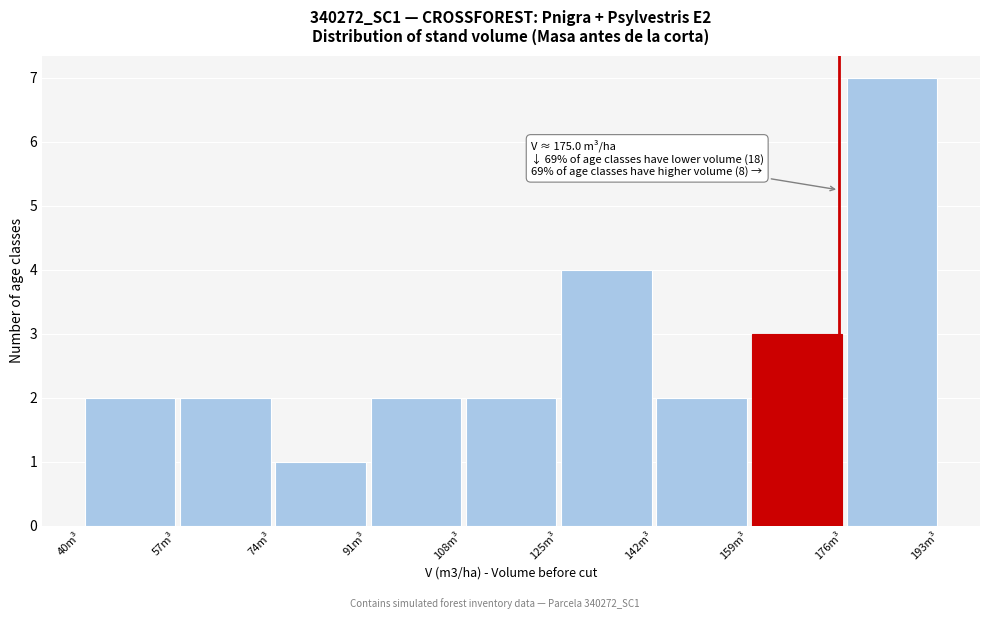

Over which range of the x-axis is the bar tallest?

176 to 193